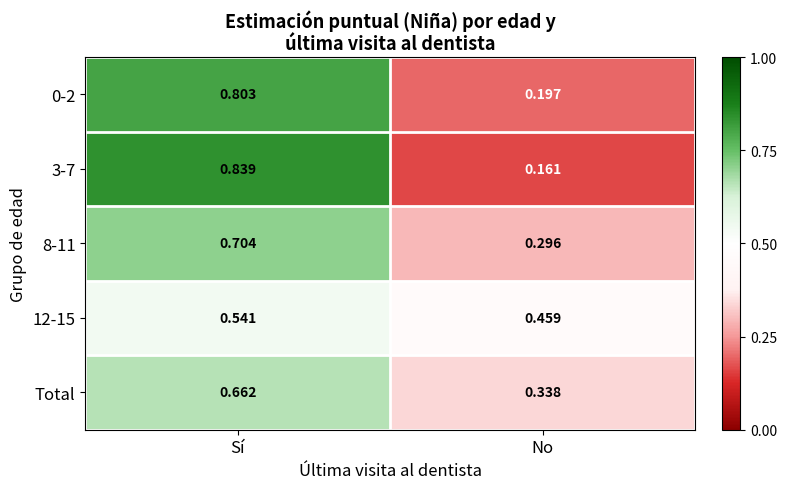

Rank the categories by 8-11 value from lowest to highest.

No, Sí